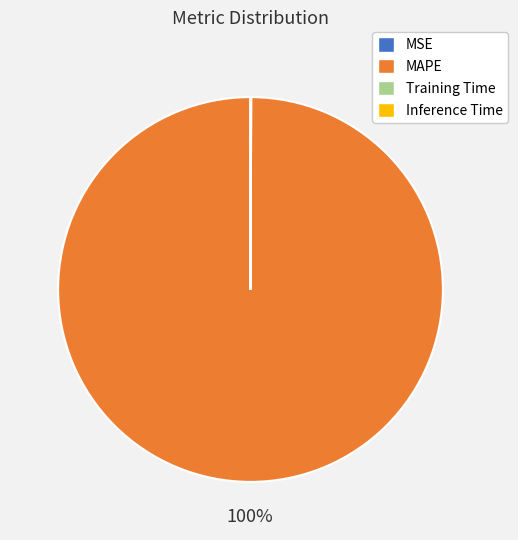

What is the largest slice in the pie chart?

MAPE